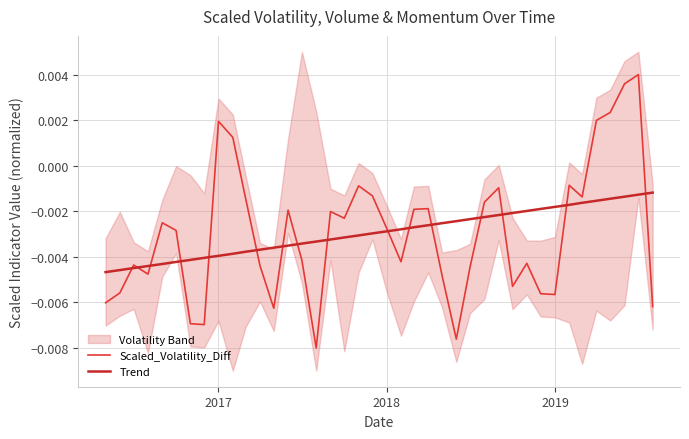

Where does the Scaled_Volatility_Diff series first go above 0?

2017